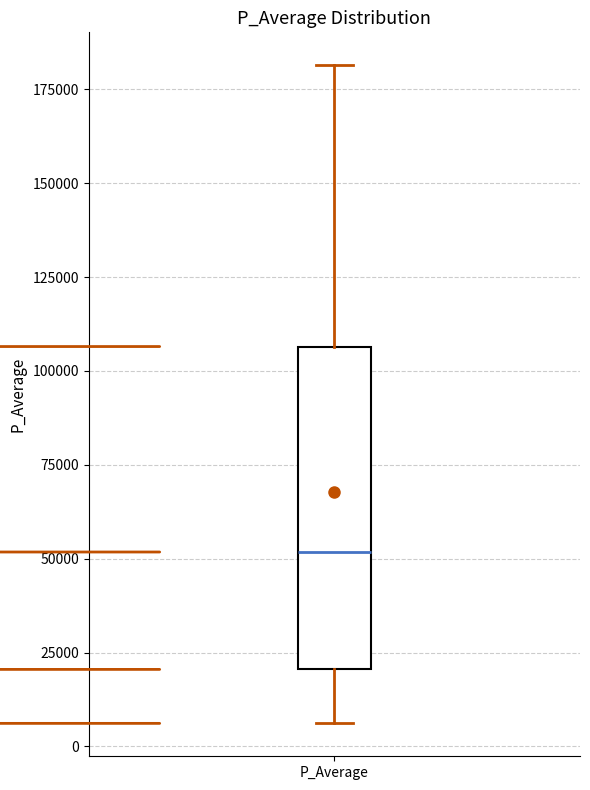

Transcribe this box plot: give where the median line is, the range the box spans, and where the two whiskers end, as read against the y-axis. The values are not printed on the chart, so give them approximately, as read against the axis.

median 50000, box 20000 to 105000, whiskers 5000 to 180000